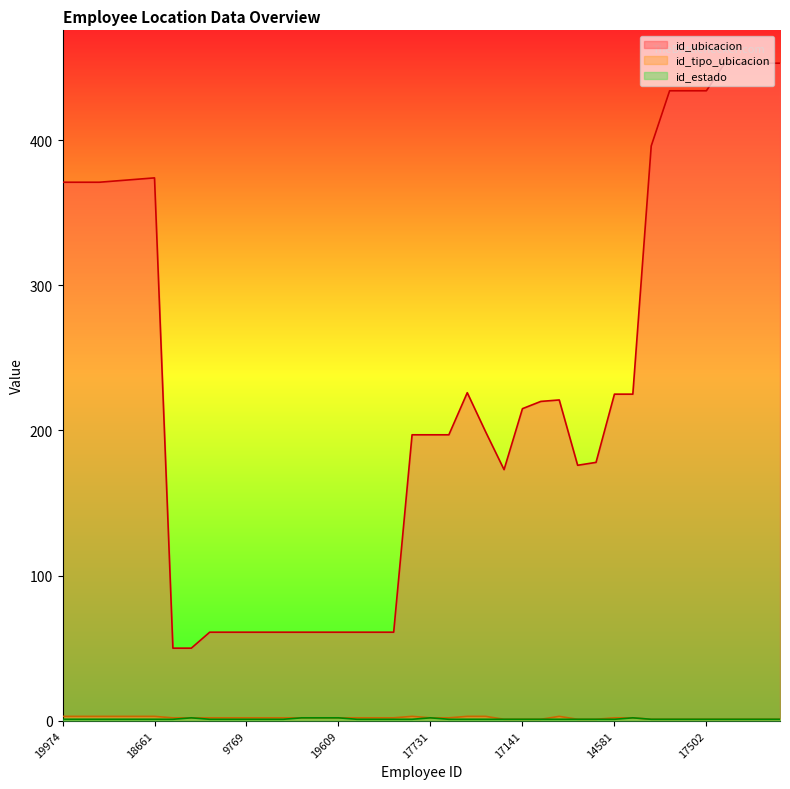

What position from the left is 11532?

30